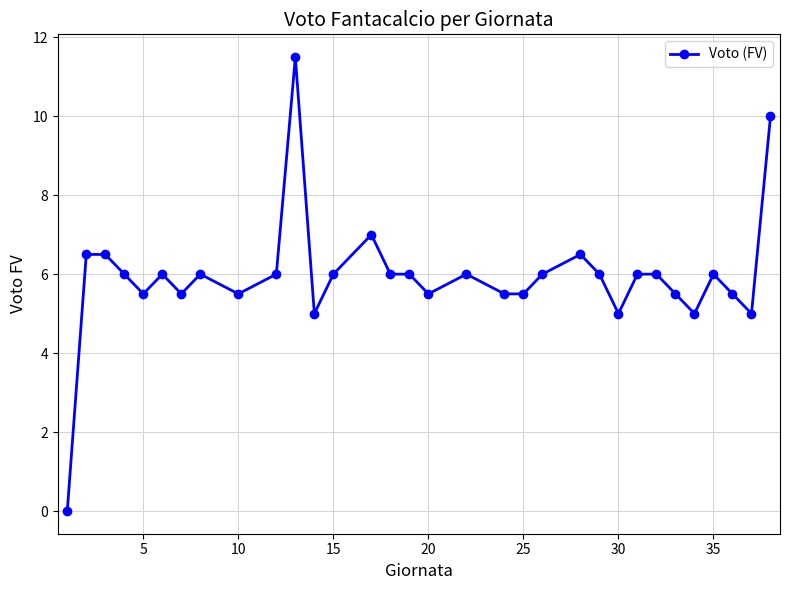

What is the value of the 14th point from the left?

7.0